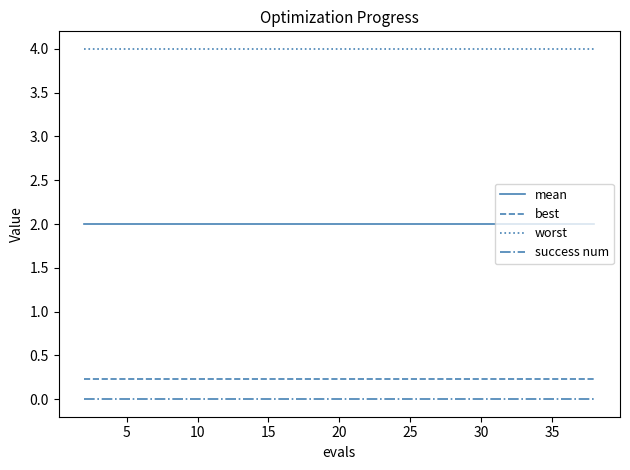

Which series has the largest total across all categories?

worst